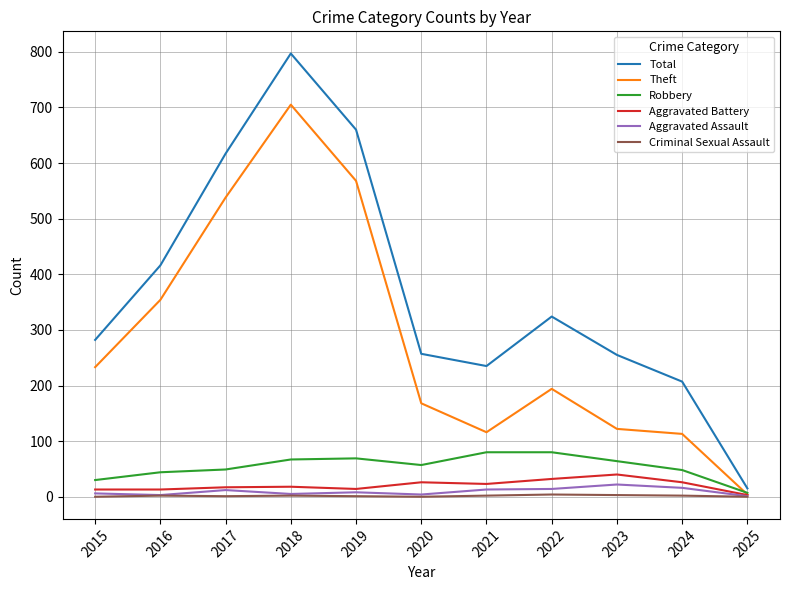

How many categories are shown in the chart?

11